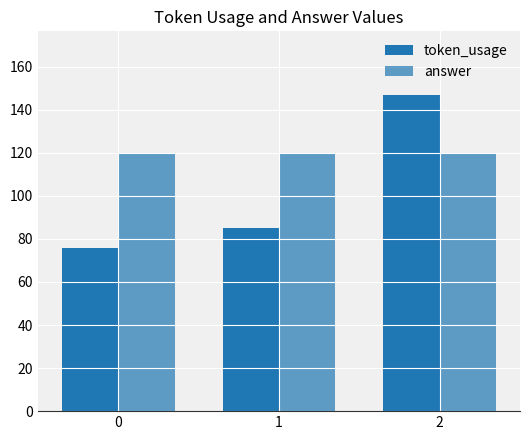

What is the sum of all answer values?

360